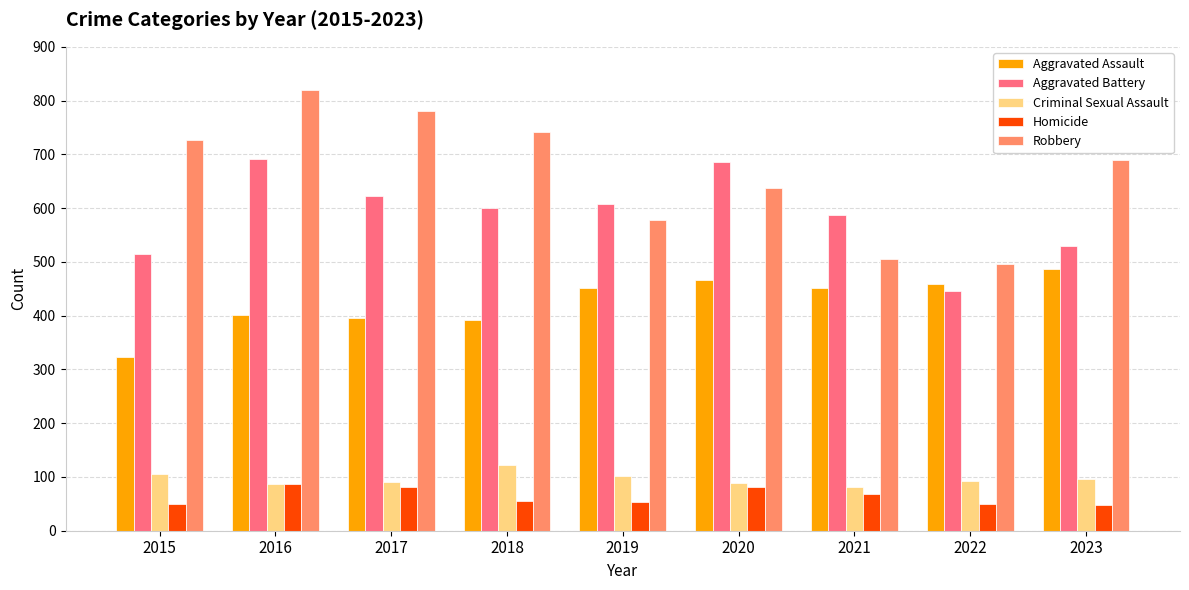

At how many categories does at least one series exceed 343?

9